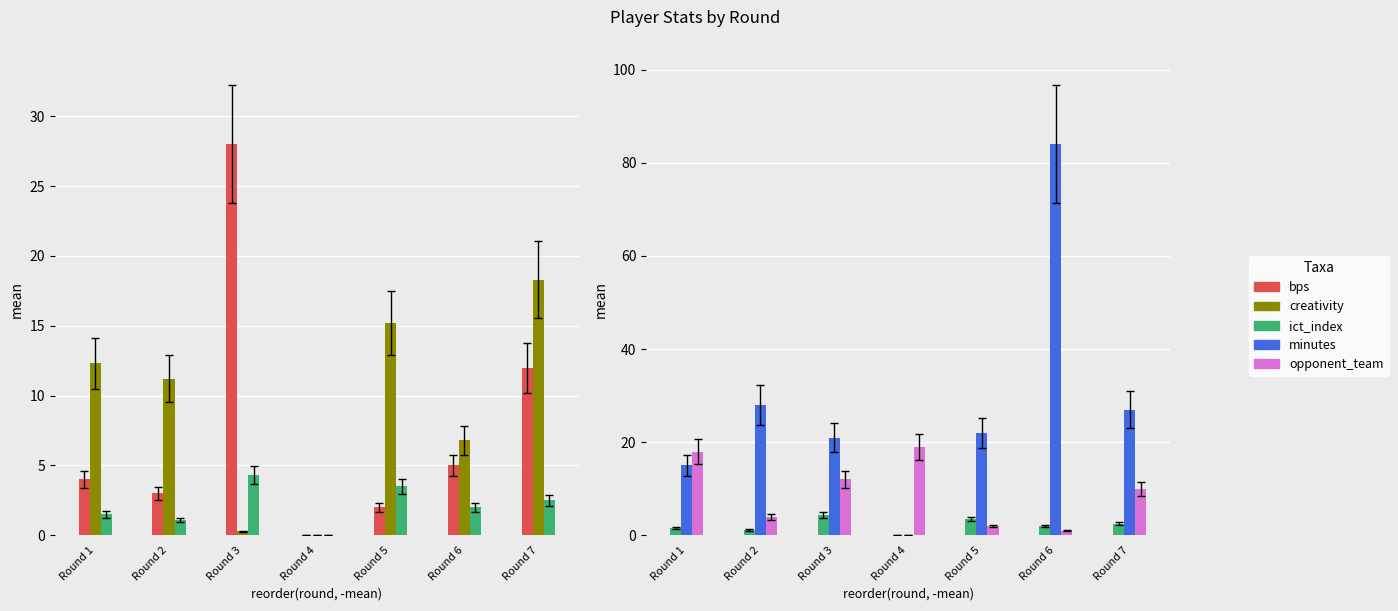

How many values in the minutes series are below 22?

3